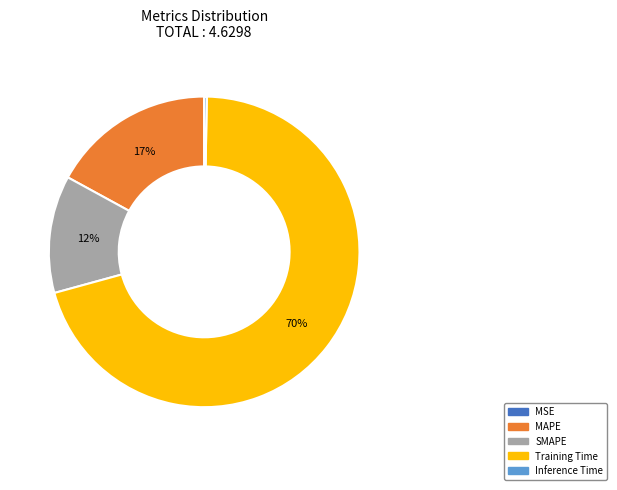

Which slice is the largest?

Training Time